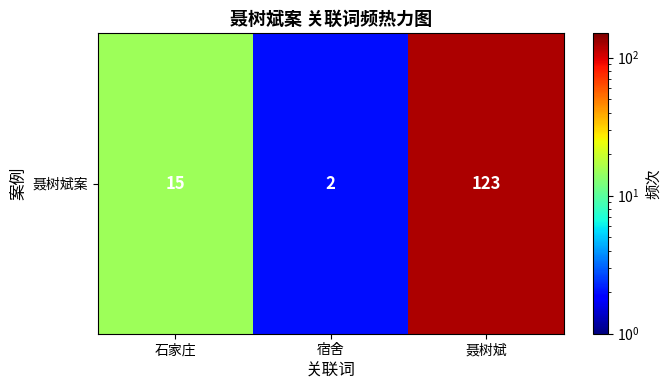

Reading left to right, transcribe all the data shown in this chart.

石家庄=15	宿舍=2	聂树斌=123